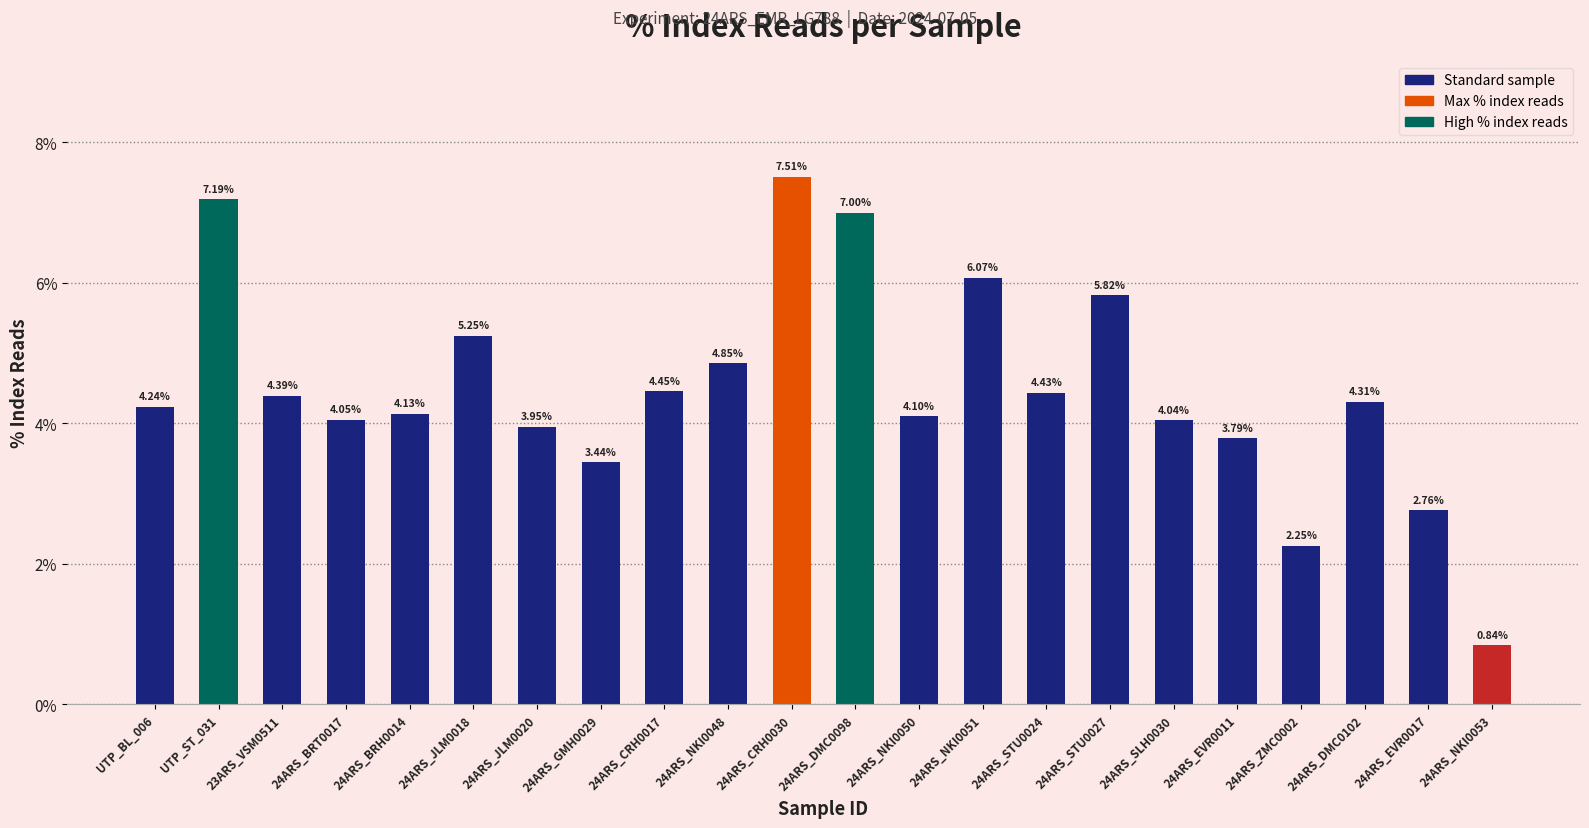

Is it true that the value at 24ARS_CRH0017 is 1.7?

False